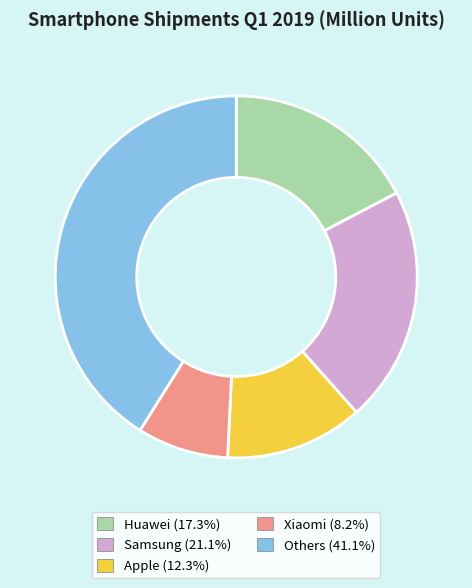

Approximately how many times larger is the value at Samsung compared to Xiaomi?

2.6